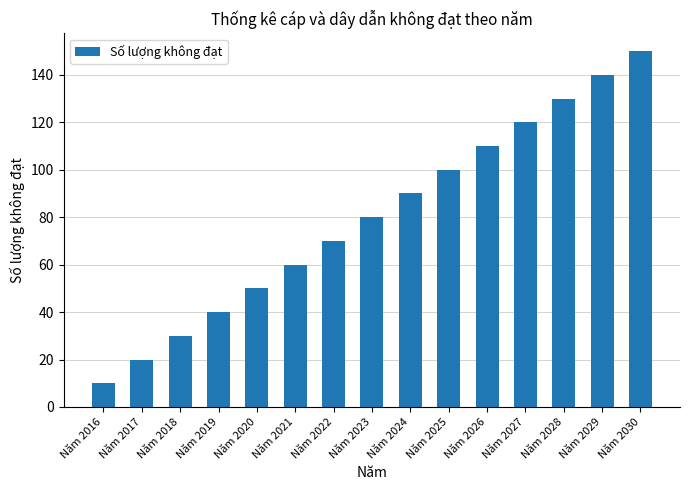

Rank the categories by value from highest to lowest.

Năm 2030, Năm 2029, Năm 2028, Năm 2027, Năm 2026, Năm 2025, Năm 2024, Năm 2023, Năm 2022, Năm 2021, Năm 2020, Năm 2019, Năm 2018, Năm 2017, Năm 2016